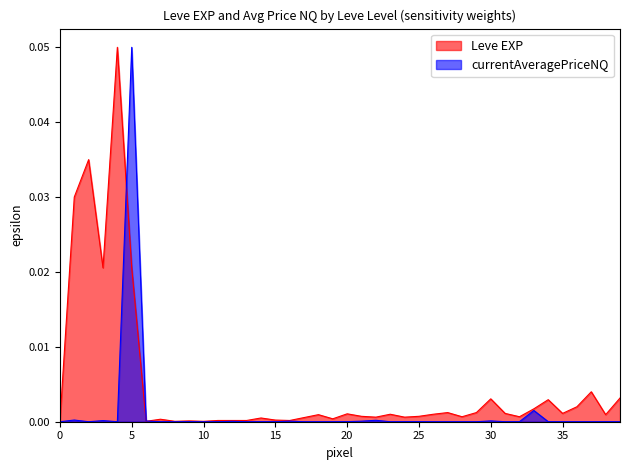

Is it true that Leve EXP equals 0.0 at 15?

True